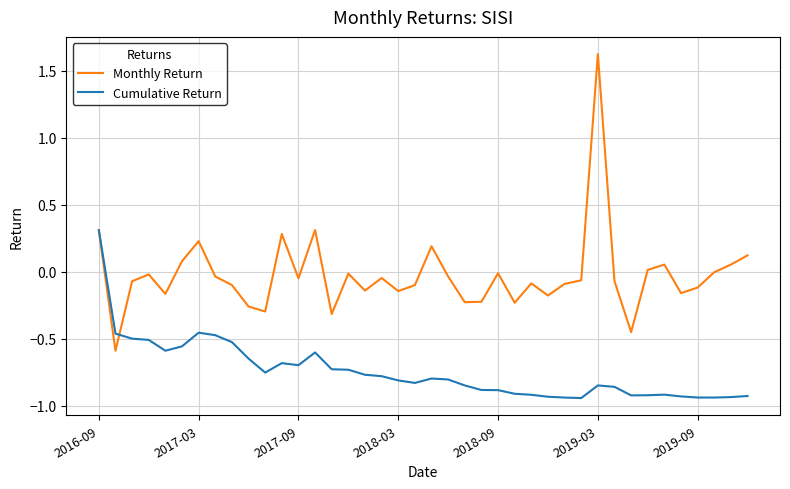

Which series has the widest spread of values?

Monthly Return